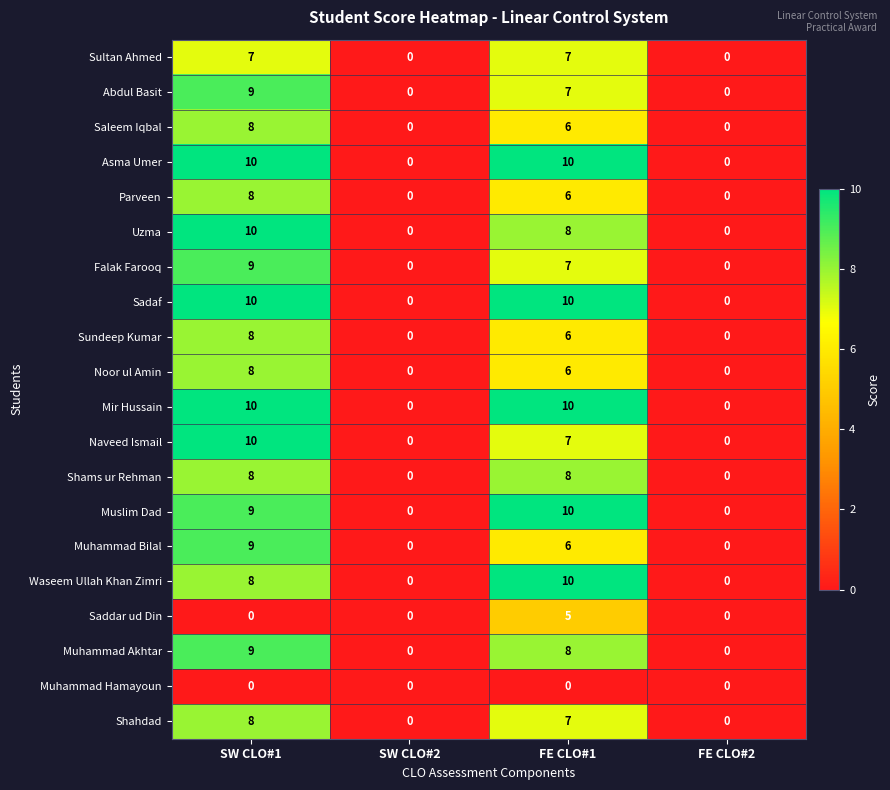

How many Shahdad values are between 0 and 8?

4